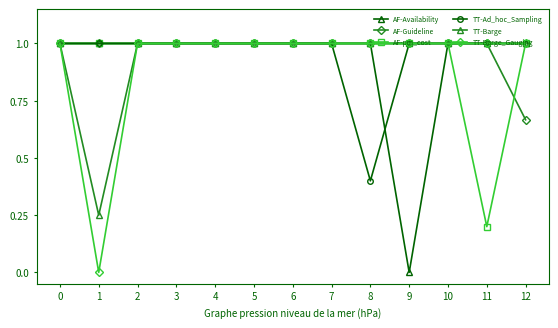

The AF-Availability series shows 0.7 at 5. True or false?

False